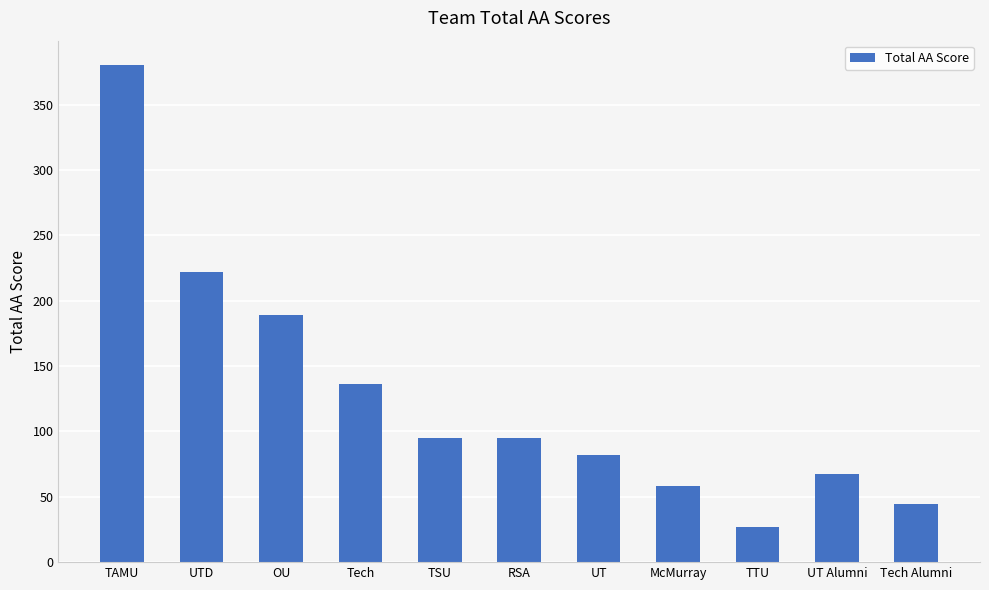

Are the bars horizontal?

No